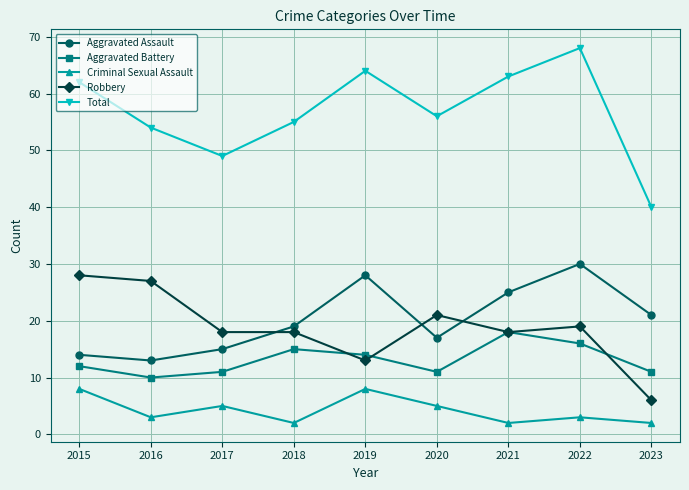

True or false: Aggravated Assault and Criminal Sexual Assault intersect in this chart.

False